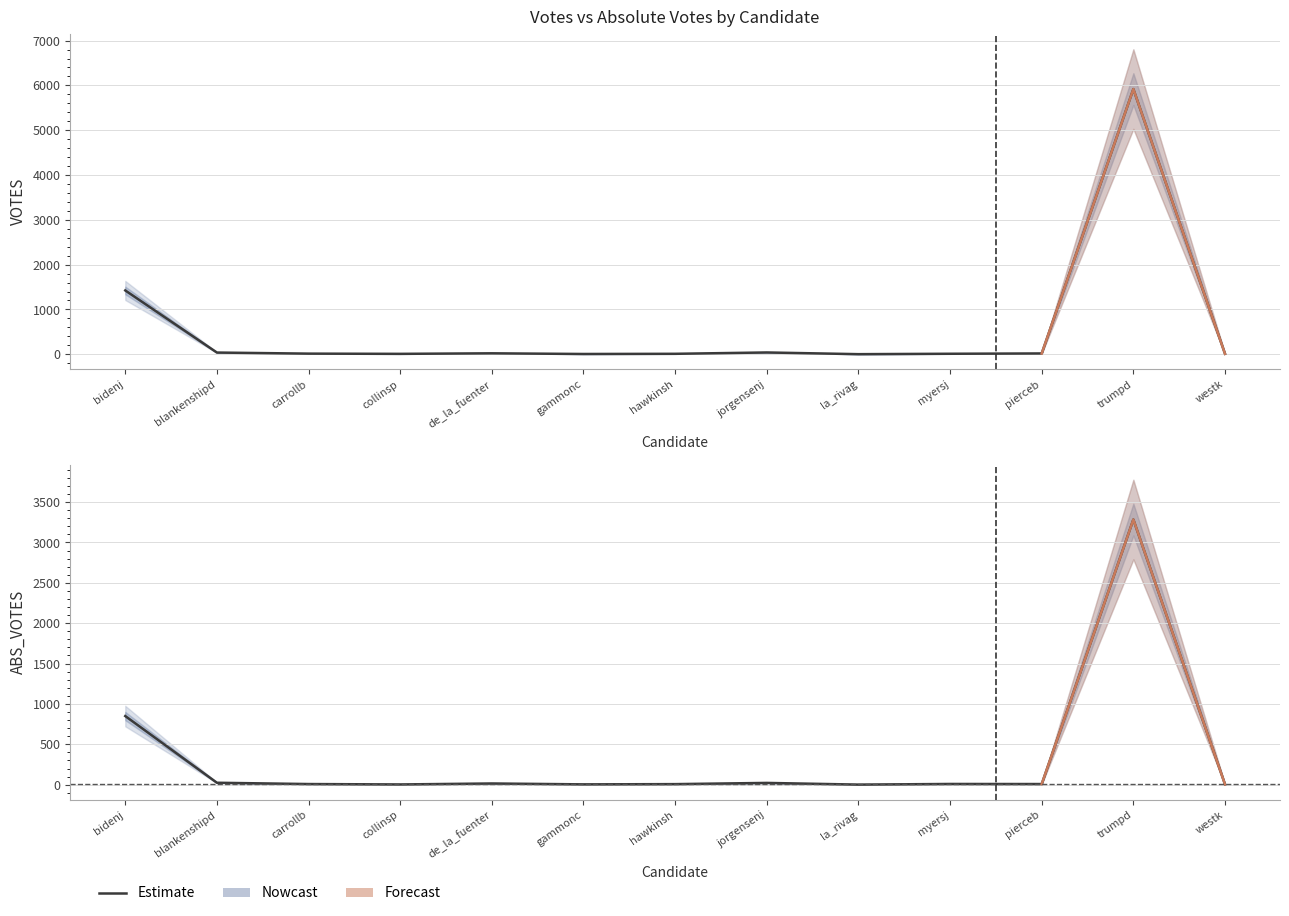

Which series changed the most between bidenj and gammonc?

VOTES